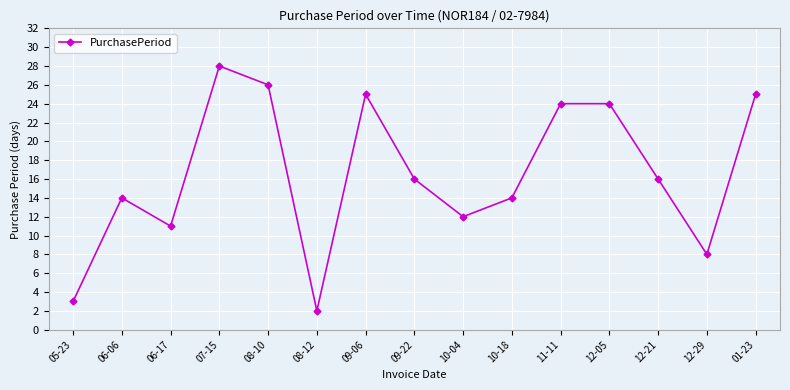

Which has a higher value, 06-17 or 12-29?

06-17